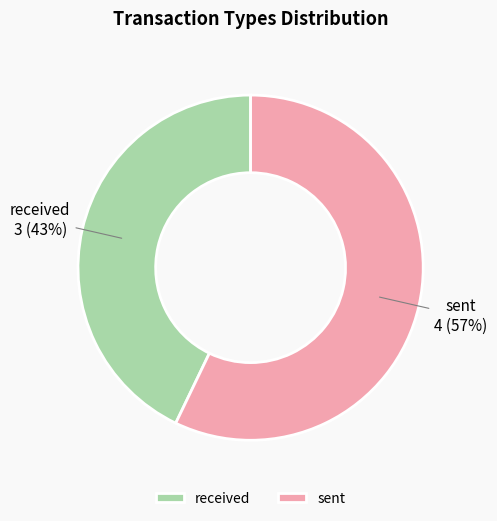

Rank the categories by value from lowest to highest.

received, sent